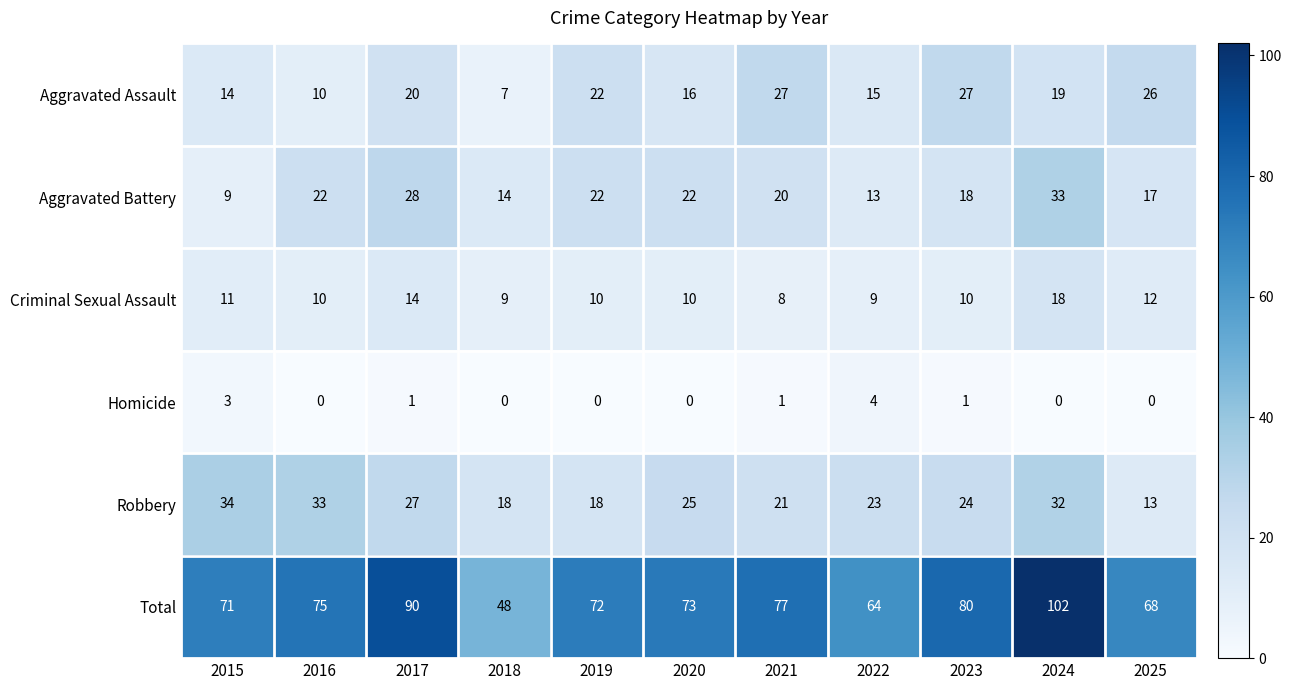

Which series has the largest total across all categories?

Total